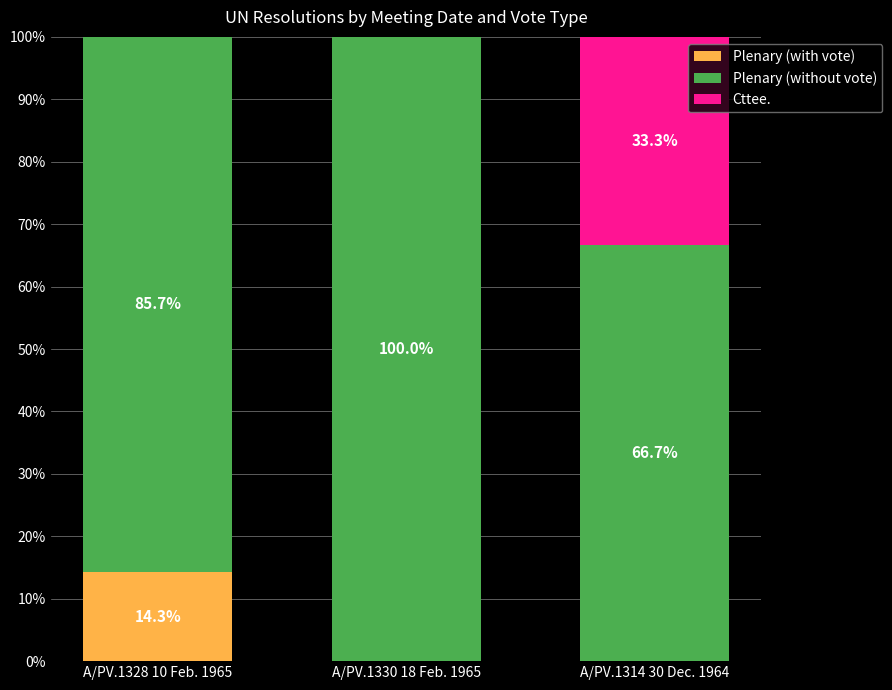

What is the total value across all series at A/PV.1328 10 Feb. 1965?

100.0